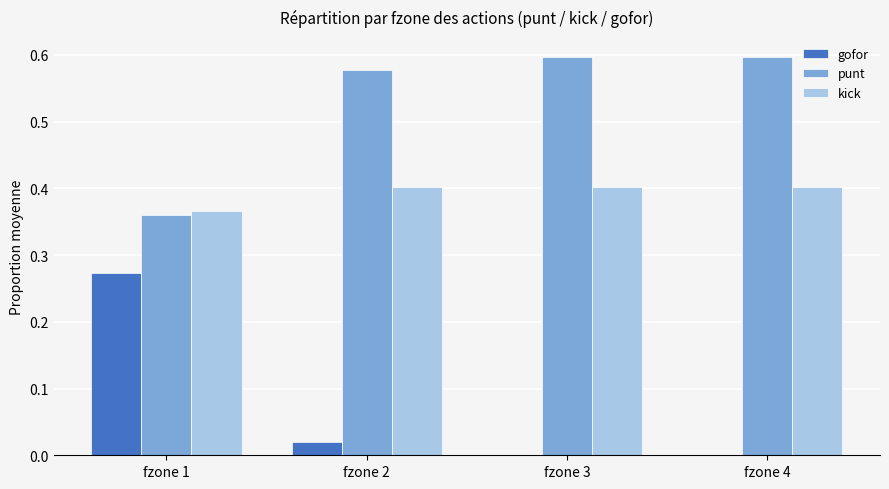

Which series has the largest total across all categories?

punt